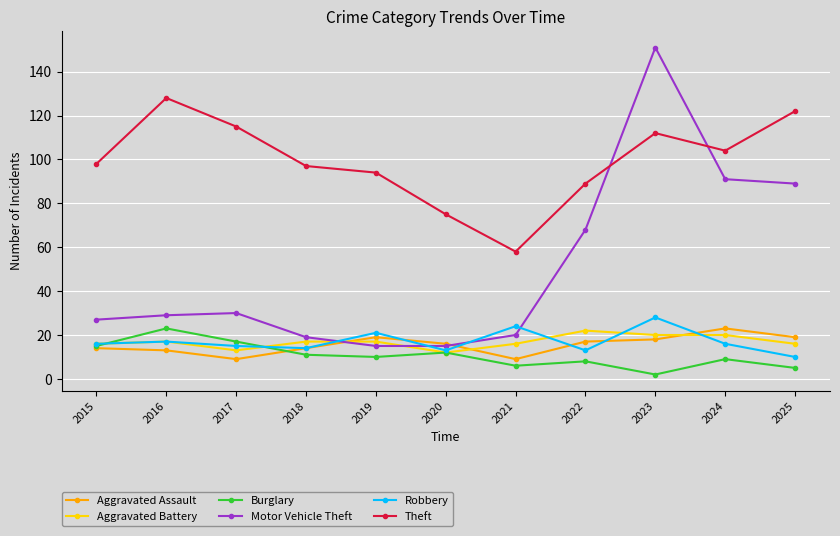

In Robbery, how many points are lower than both neighbors (excluding endpoints)?

3